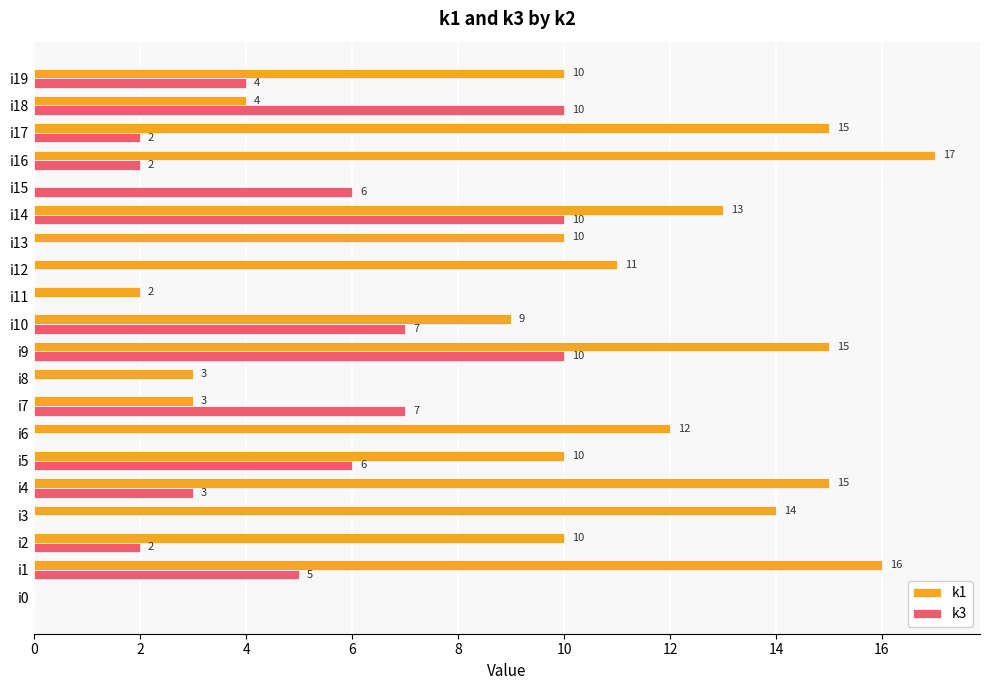

Is it true that k3 equals 4 at i4?

False